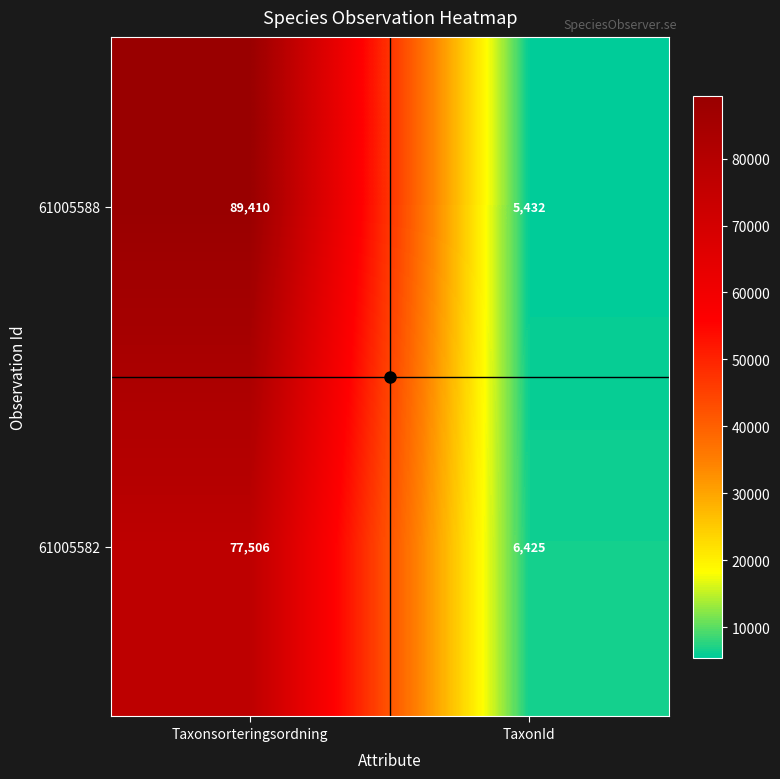

Which category has the highest value in the 61005582 series?

Taxonsorteringsordning